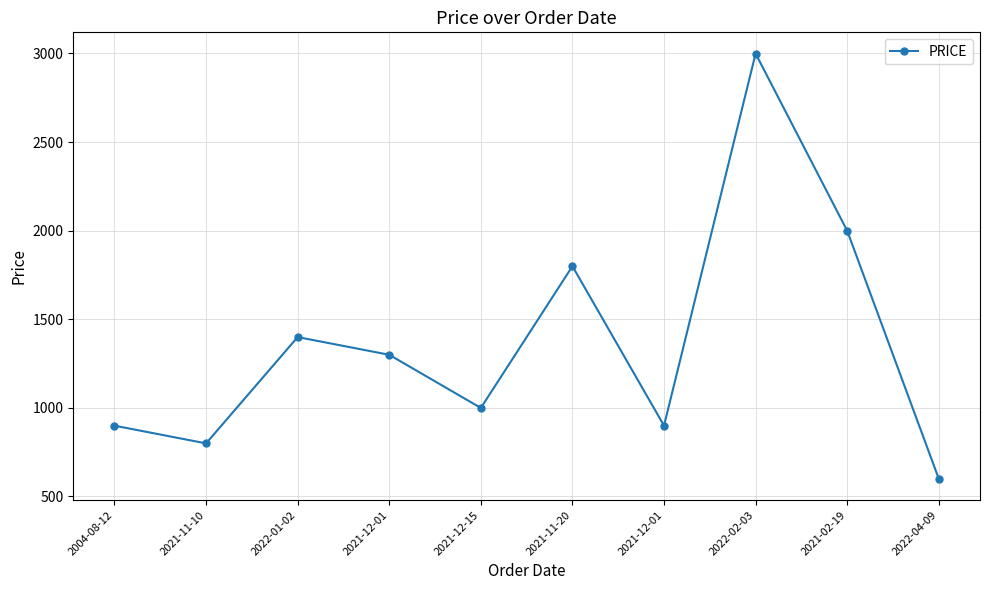

Reading left to right, transcribe all the data shown in this chart.

2004-08-12=899	2021-11-10=799	2022-01-02=1399	2021-12-01=1299	2021-12-15=999	2021-11-20=1799	2021-12-01=899	2022-02-03=2999	2021-02-19=1999	2022-04-09=599